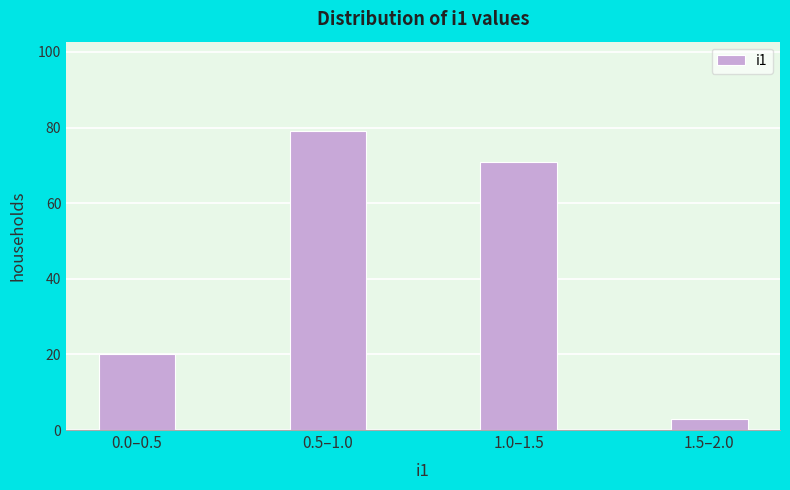

Reading left to right, what are all the values shown in this chart?

0.0–0.5=20	0.5–1.0=79	1.0–1.5=71	1.5–2.0=3